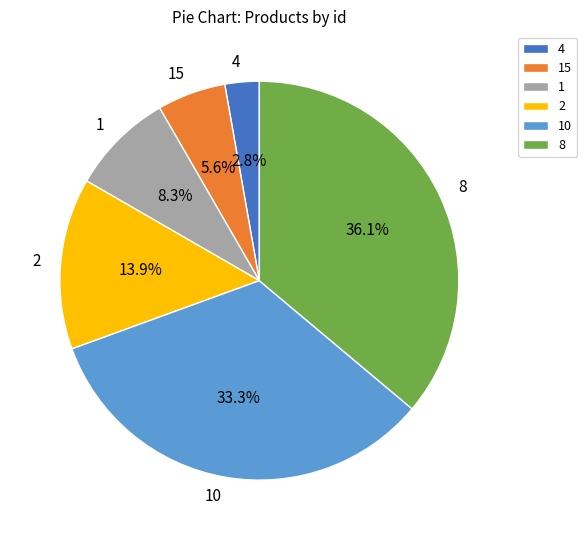

Which slice is the smallest?

4